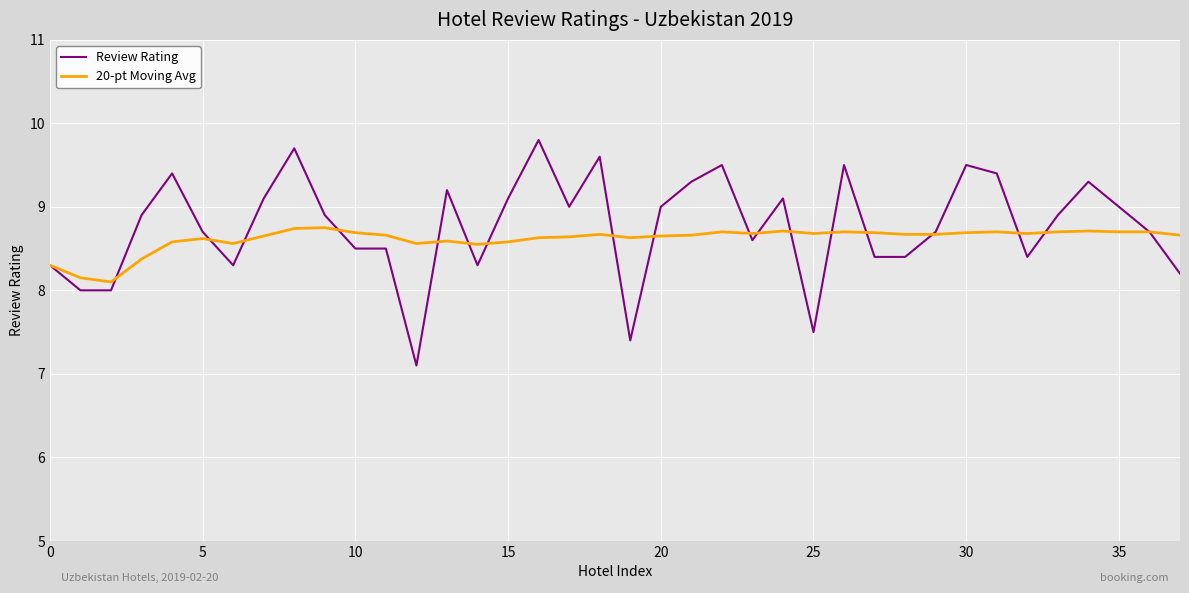

Which series has the widest spread of values?

Review Rating